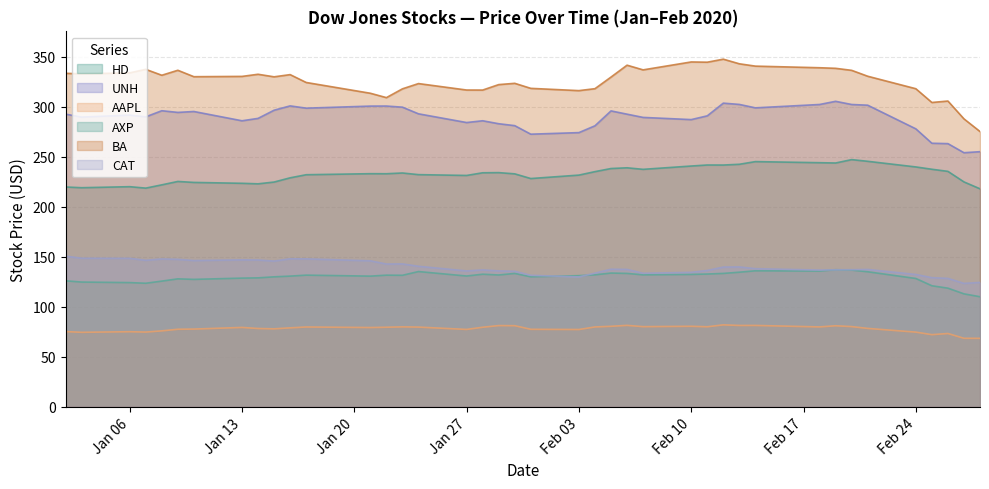

What is the sum of the AXP values at 1/14/20 and 2/19/20?

265.7